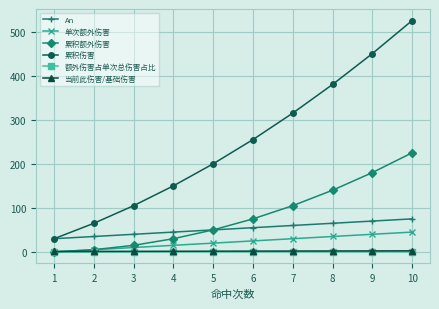

Which series has the largest range (max minus min)?

累积伤害